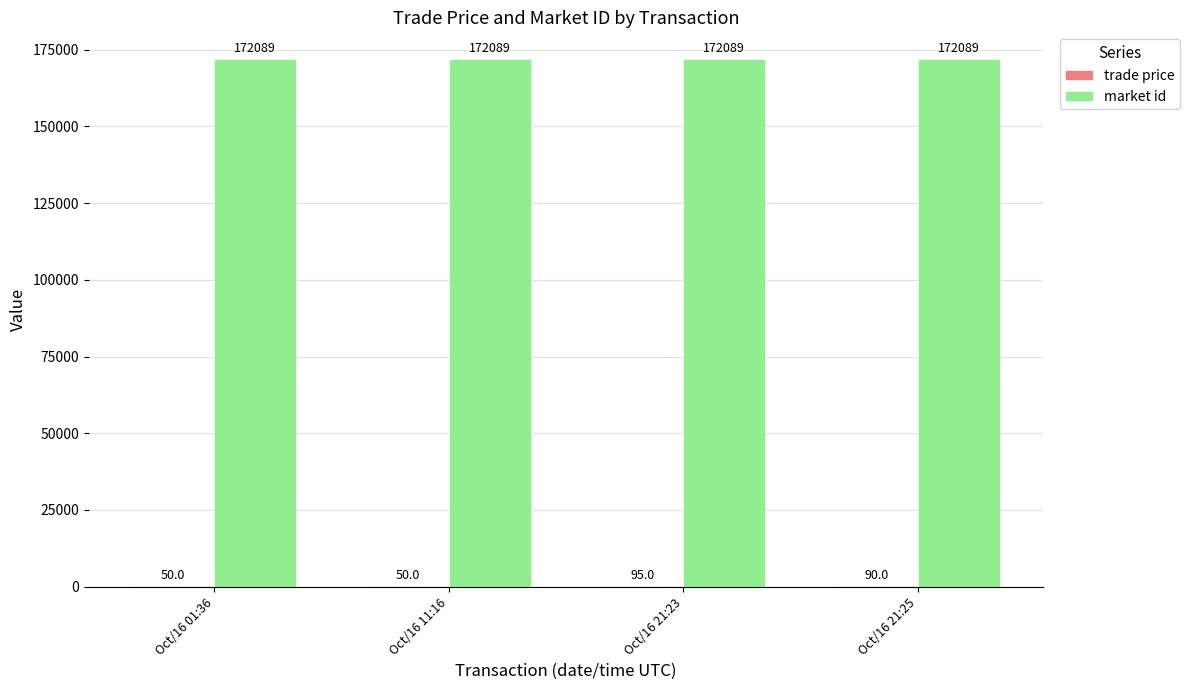

Count the number of categories in the chart.

4